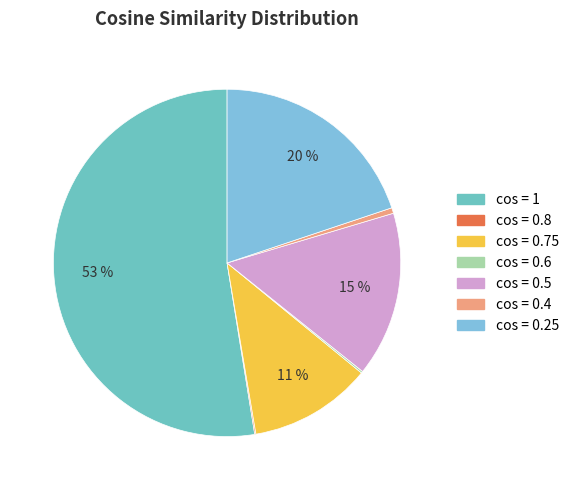

What is the smallest slice in the pie chart?

0.8